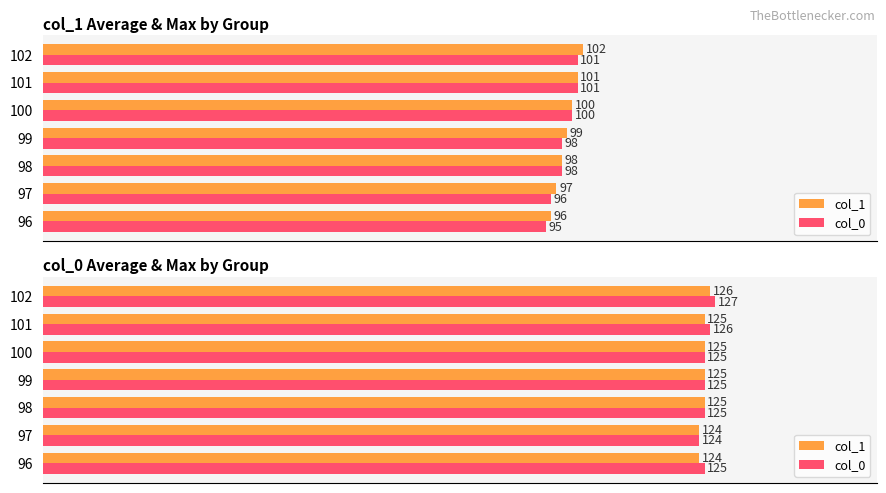

At how many categories does at least one series exceed 126?

1